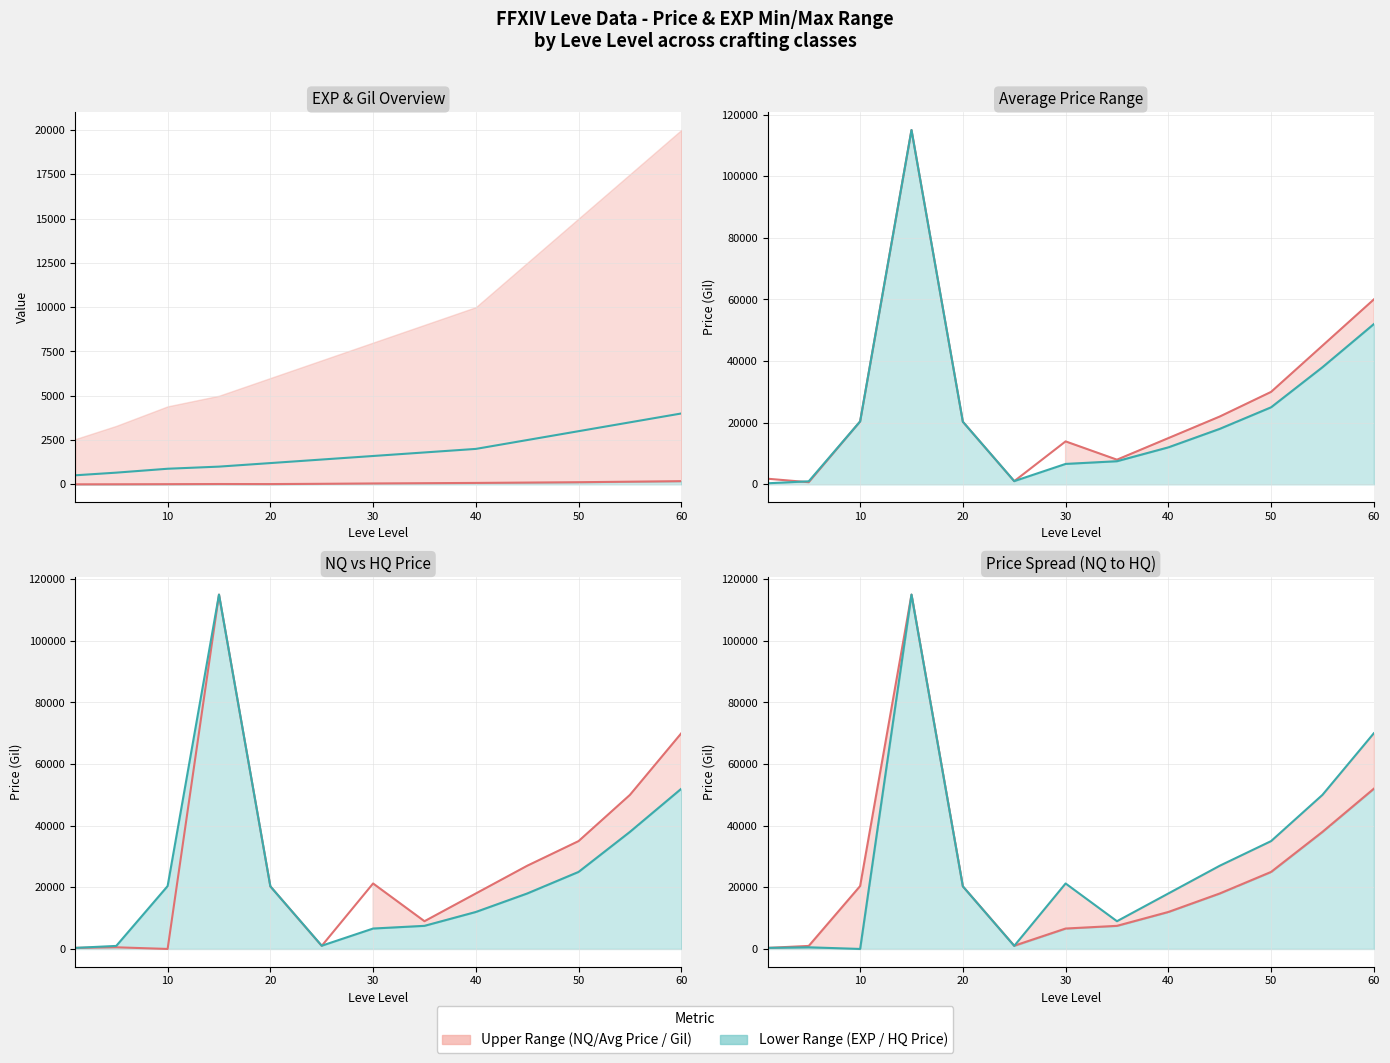

What is the sum of the LevePriceHQ values at 35 and 50?

44000